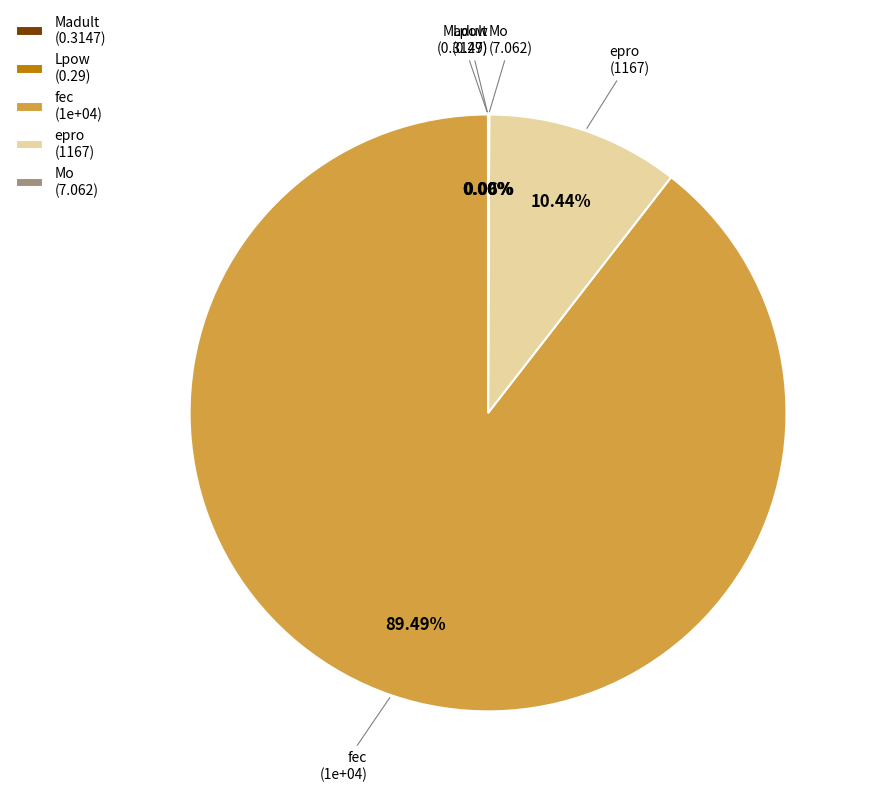

Which category accounts for the majority?

fec